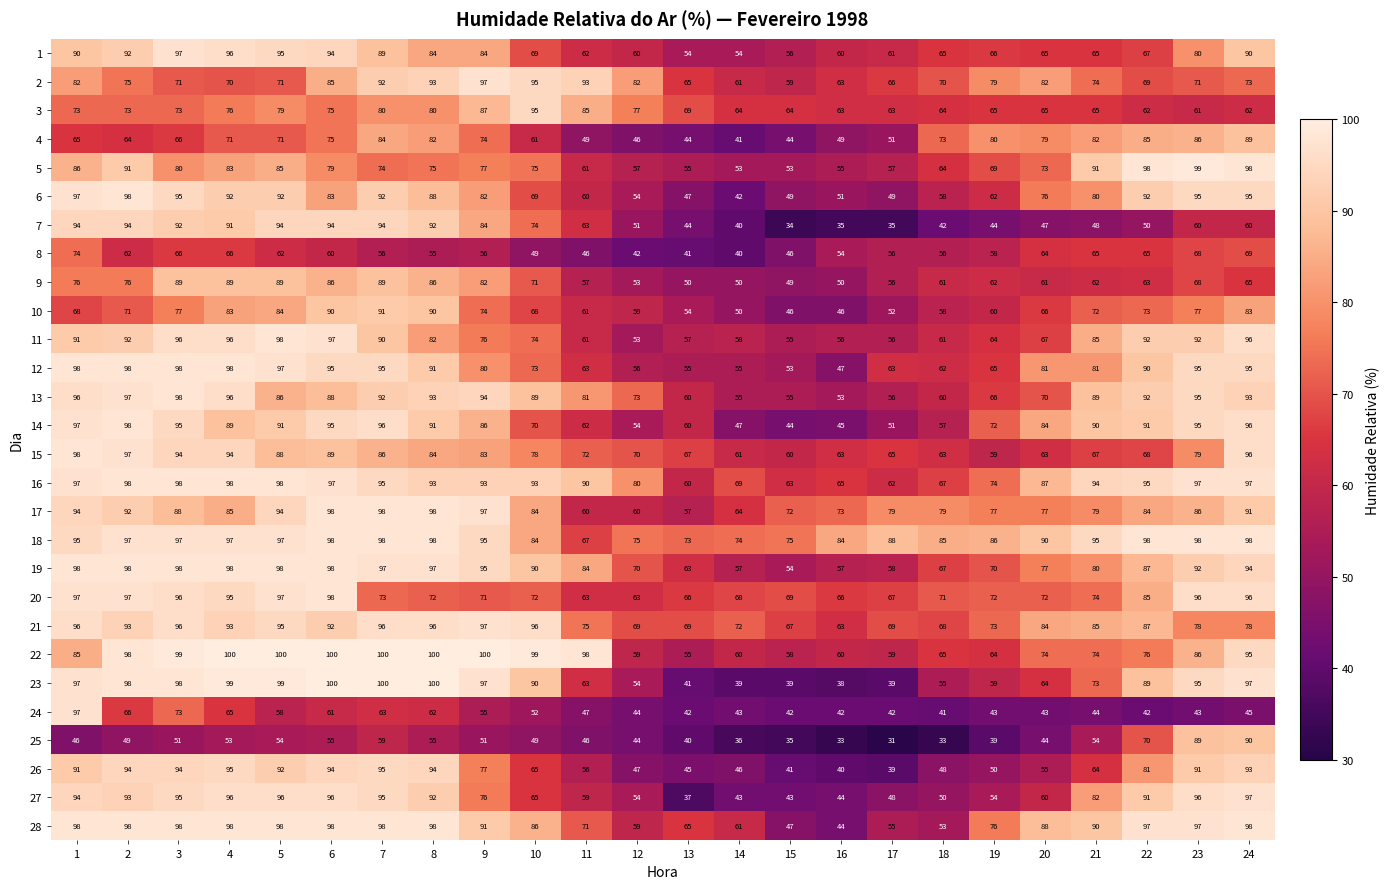

What is the total value across all series at 9?

2311